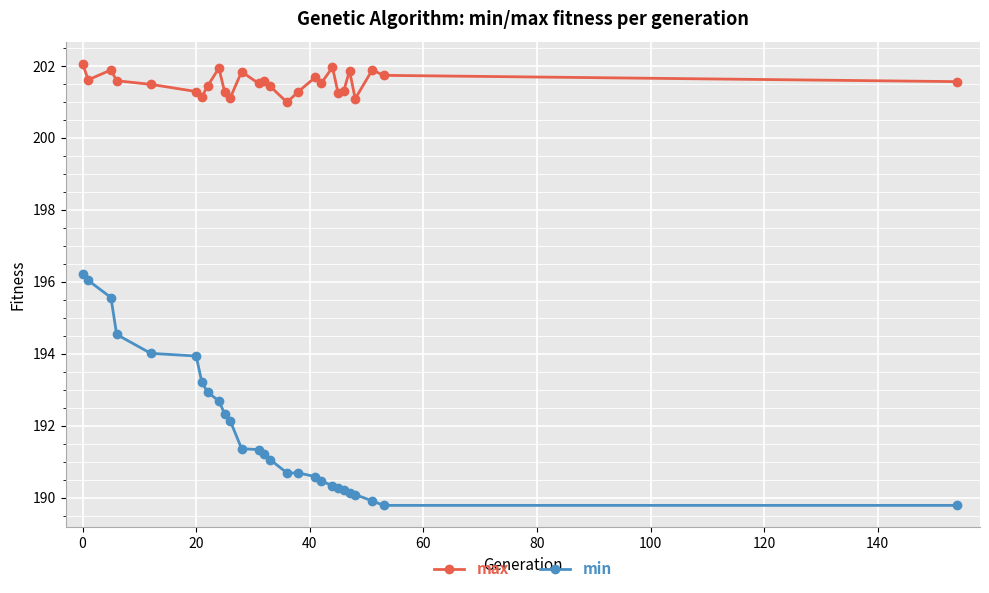

What is the difference between the second highest and minimum values in the max series?

1.0